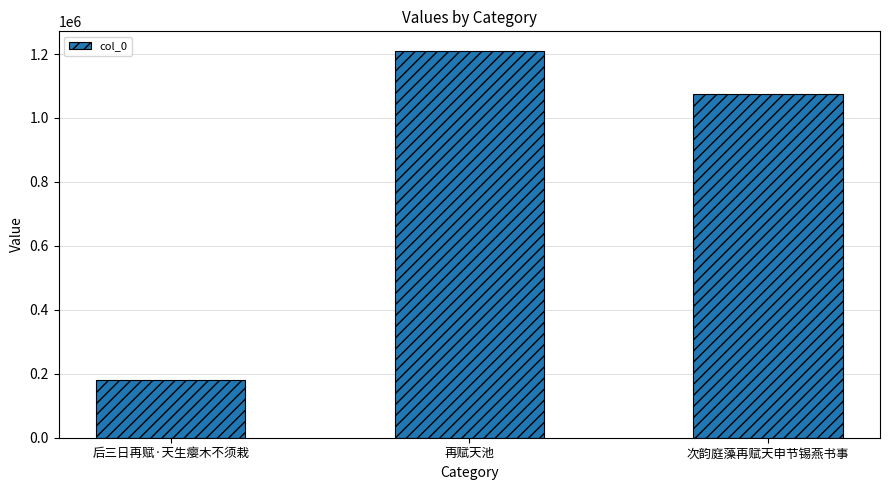

How many values are between 180948 and 1210367?

3